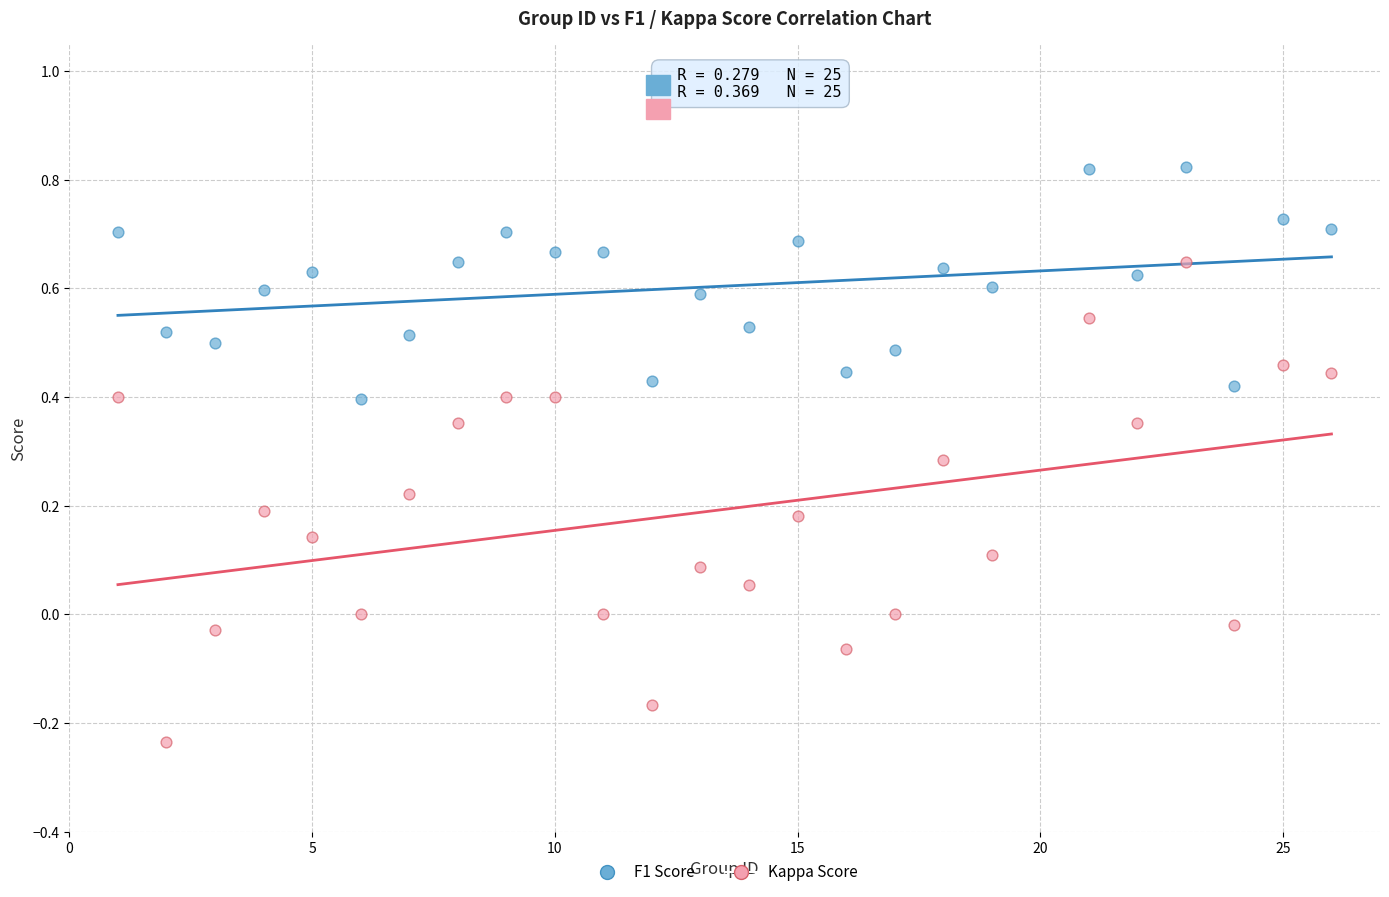

Which series has the widest spread of Y values?

Kappa Score